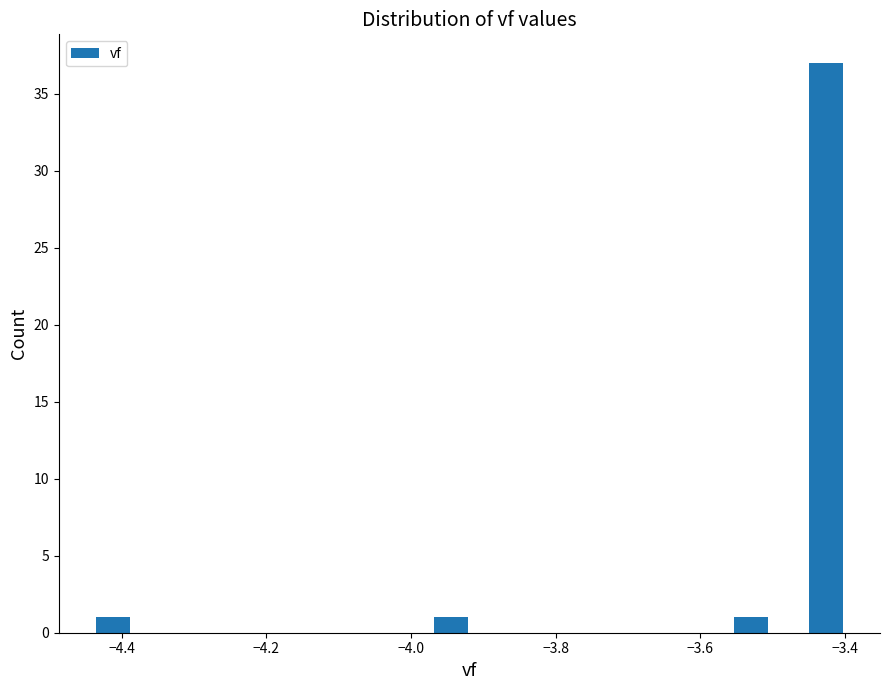

Read against the x-axis, roughly where is the centre of the tallest bar?

-3.42